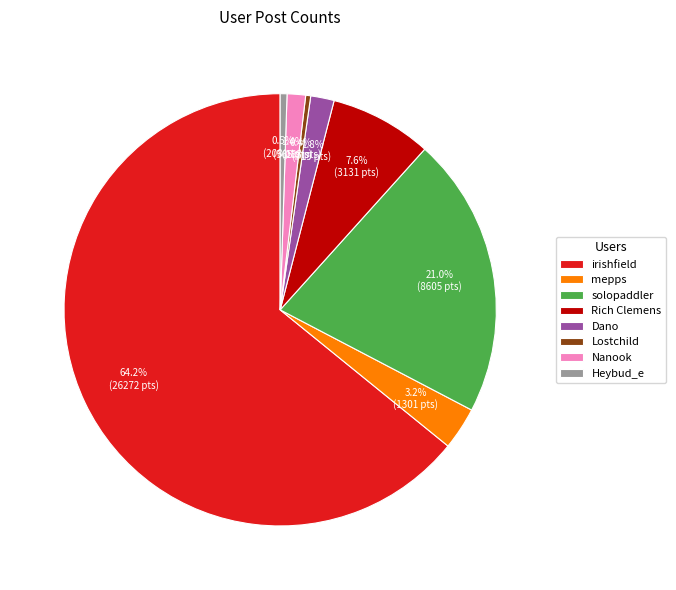

True or false: Lostchild accounts for 0% of the total.

True